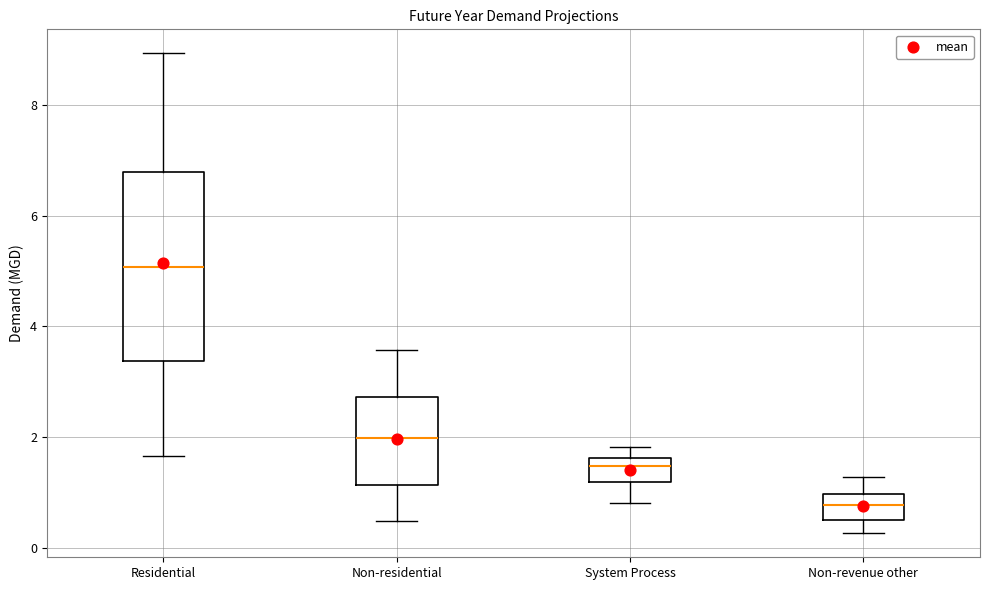

Which box's median line is the highest?

Residential